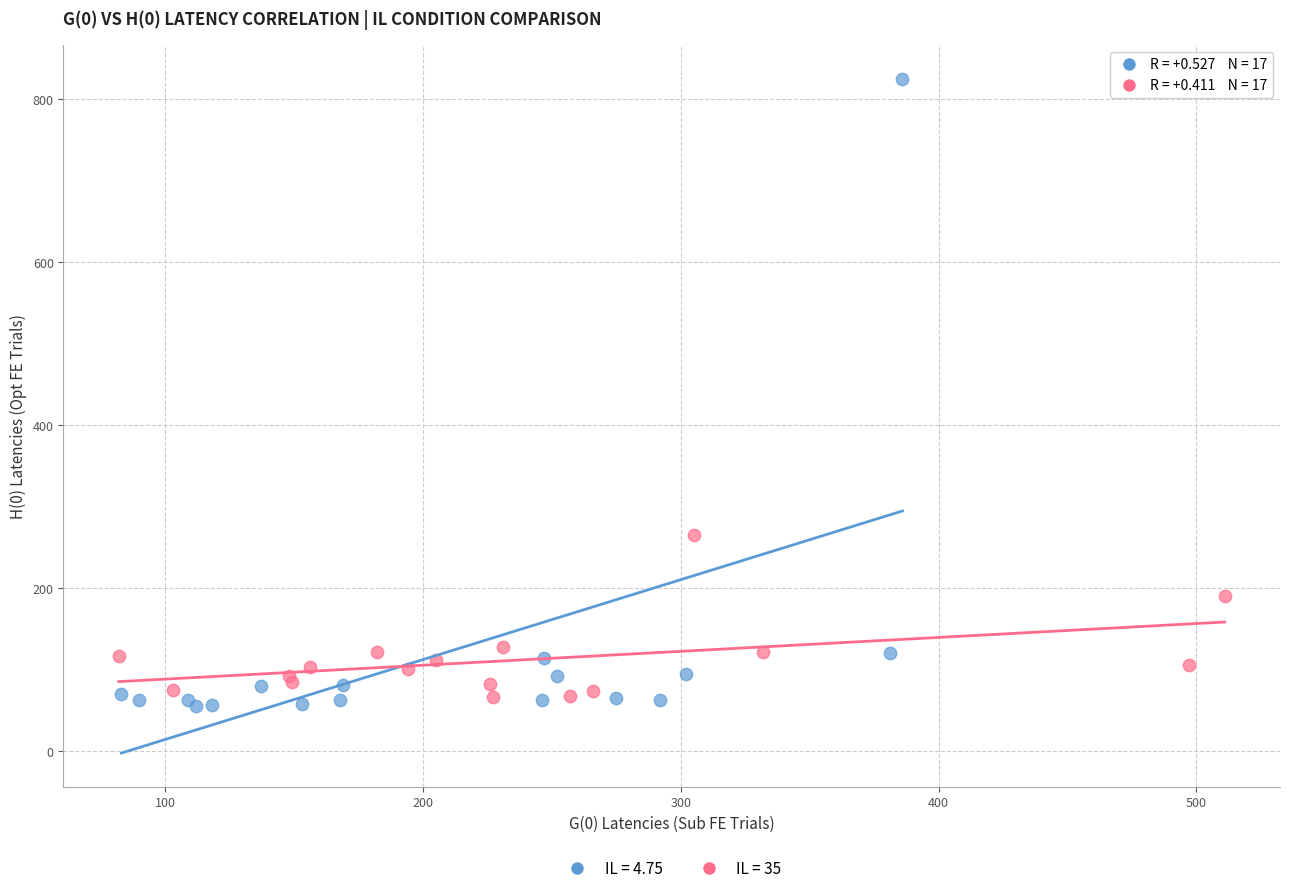

Which series contains the lowest Y value?

IL = 4.75